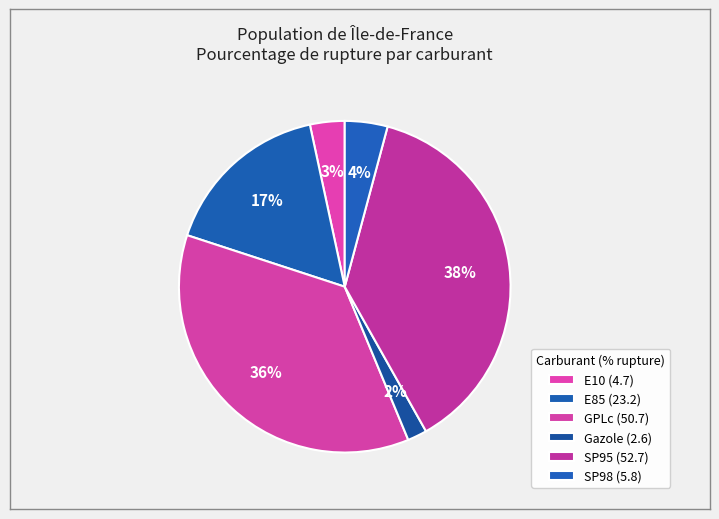

What is the change in value from E10 to SP98?

+1.1